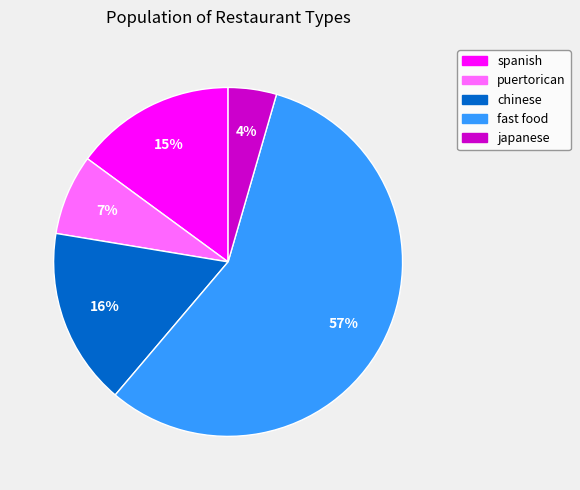

To the nearest percent, what is the average slice percentage?

20%